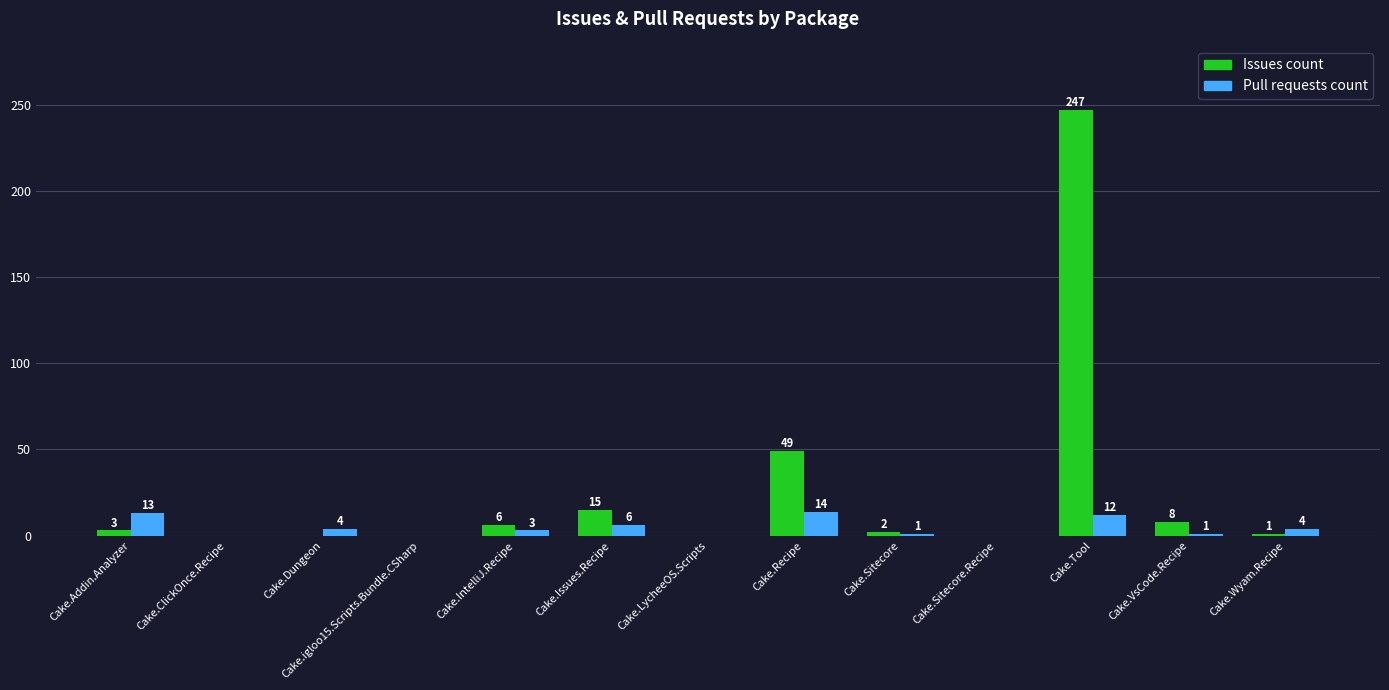

Which category has the highest value across all series?

Cake.Tool